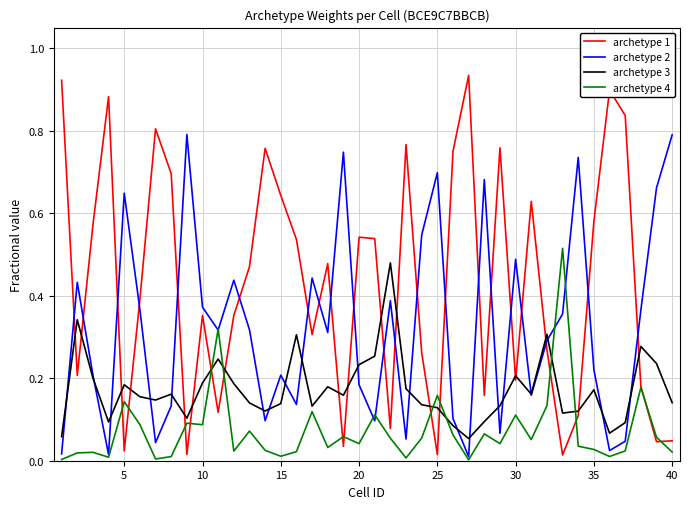

Which series has the largest total across all categories?

archetype 1